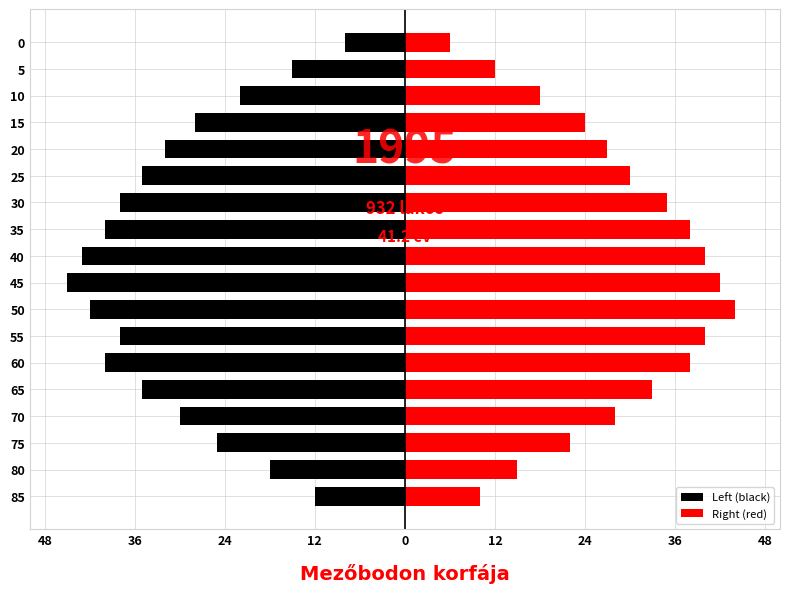

List the series in order of their overall mean, highest first.

Right (red), Left (black)